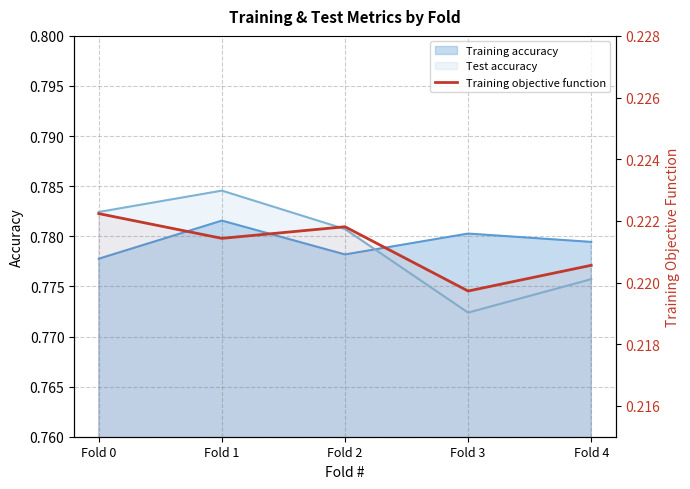

Which category has the lowest value across all series?

Fold 3